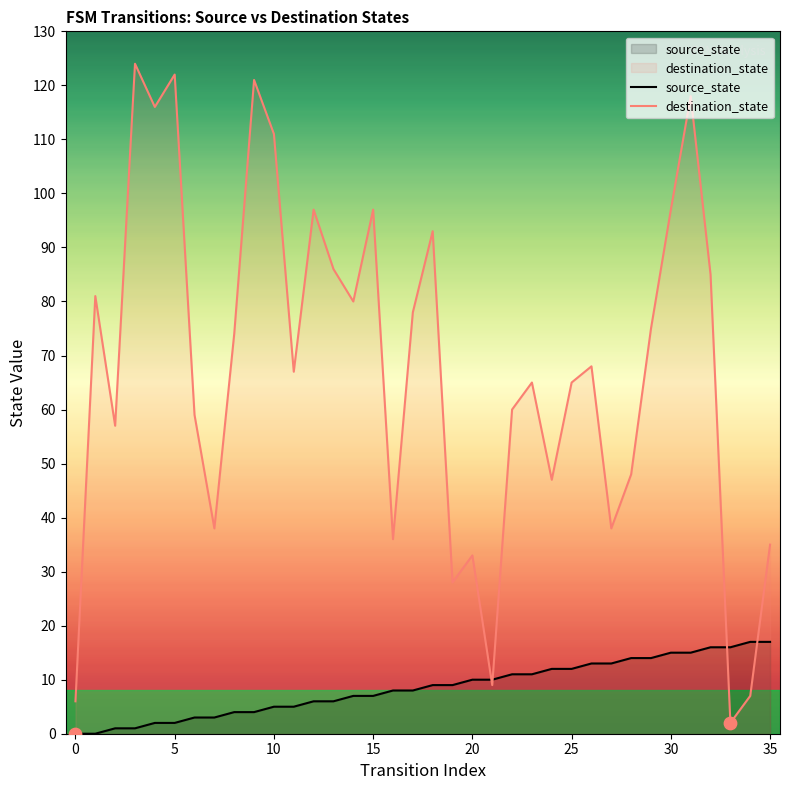

Is the value of source_state at 35 greater than the value of destination_state at 30?

No